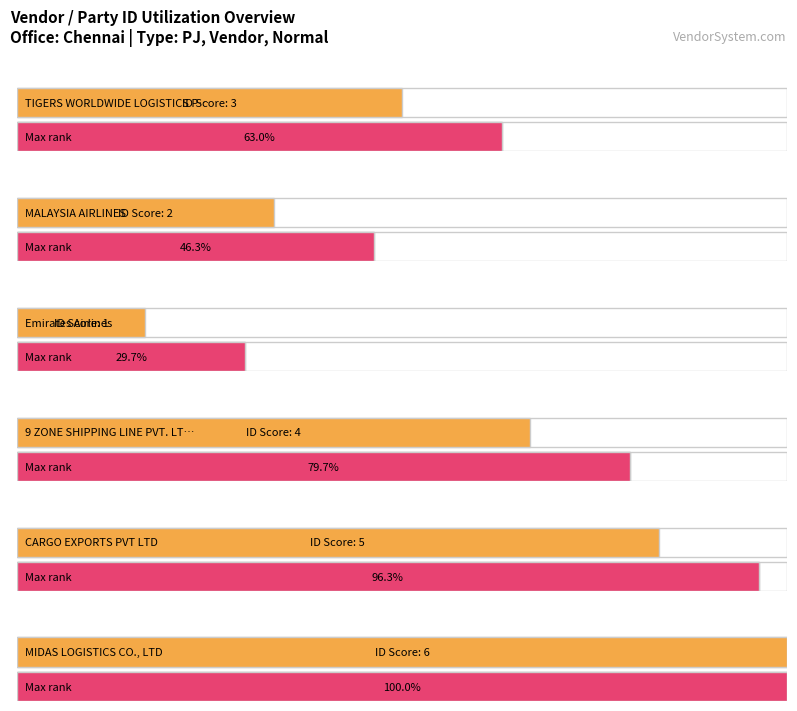

Rank the categories by value from highest to lowest.

MIDAS LOGISTICS CO., LTD, CARGO EXPORTS PVT LTD, 9 ZONE SHIPPING LINE PVT. LTD, TIGERS WORLDWIDE LOGISTICS PVT LTD, MALAYSIA AIRLINES, Emirates Airlines